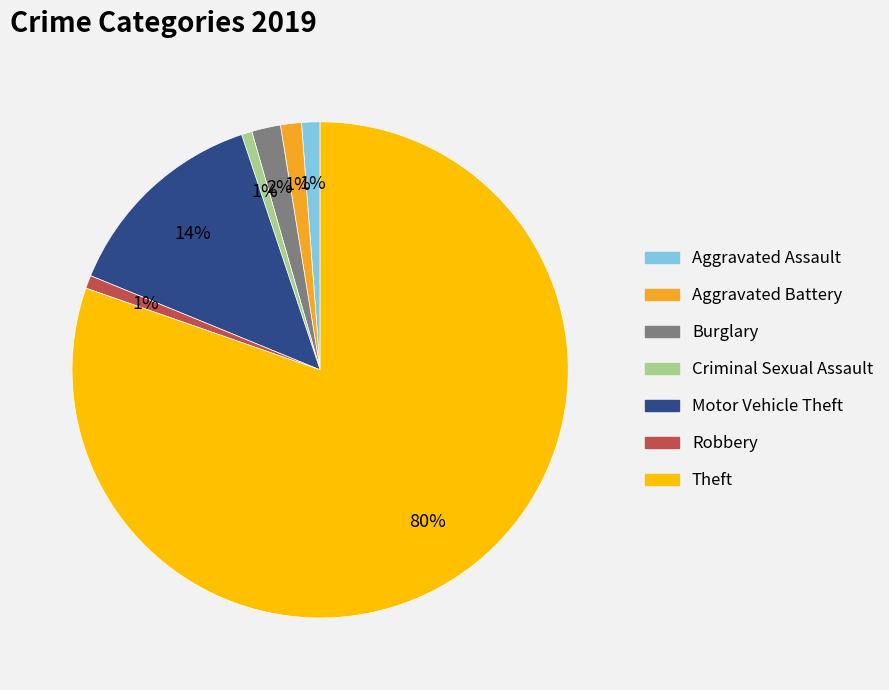

Is it true that Aggravated Assault is 1% of the pie?

True